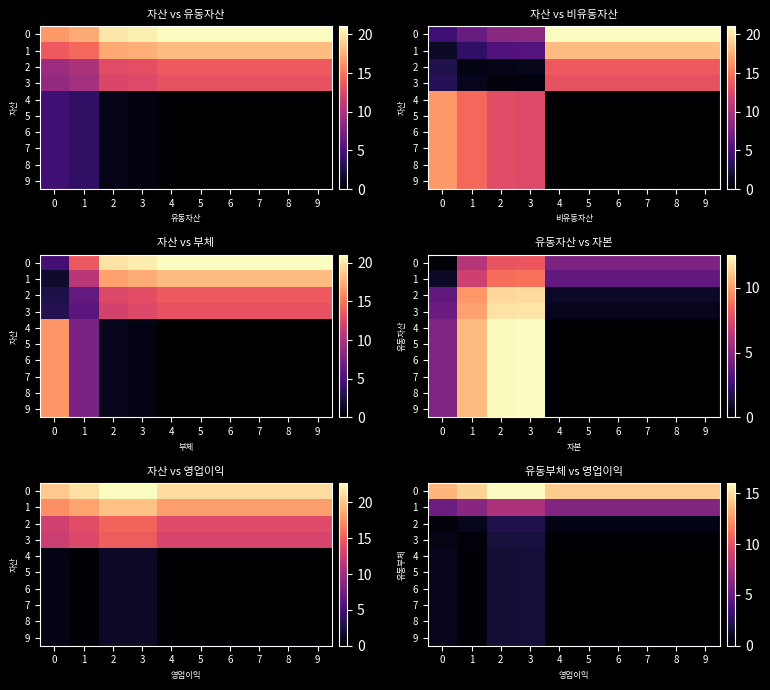

The 4 series shows 1.2 at 9. True or false?

False